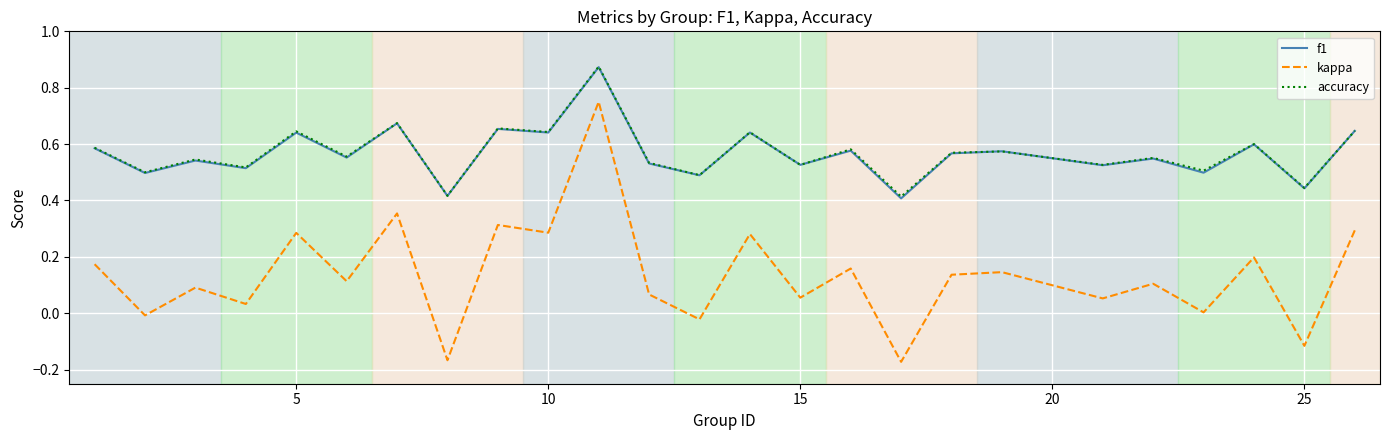

True or false: accuracy and kappa intersect in this chart.

False